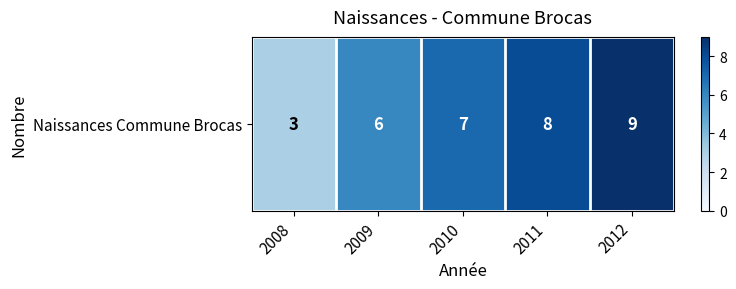

What is the ratio of the value at 2008 to the value at 2009?

0.5